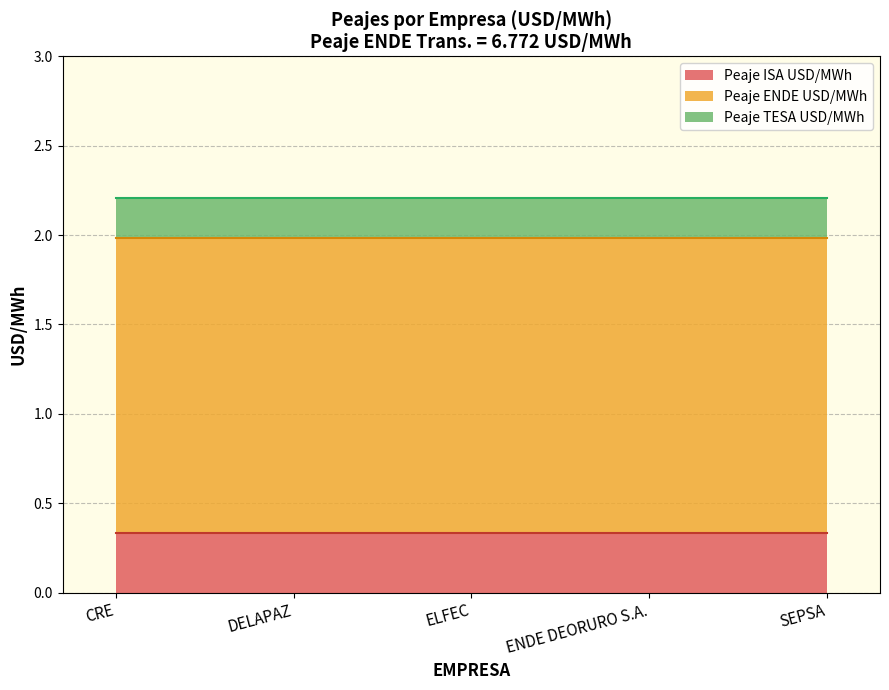

True or false: Peaje ENDE USD/MWh and Peaje TESA USD/MWh intersect in this chart.

False